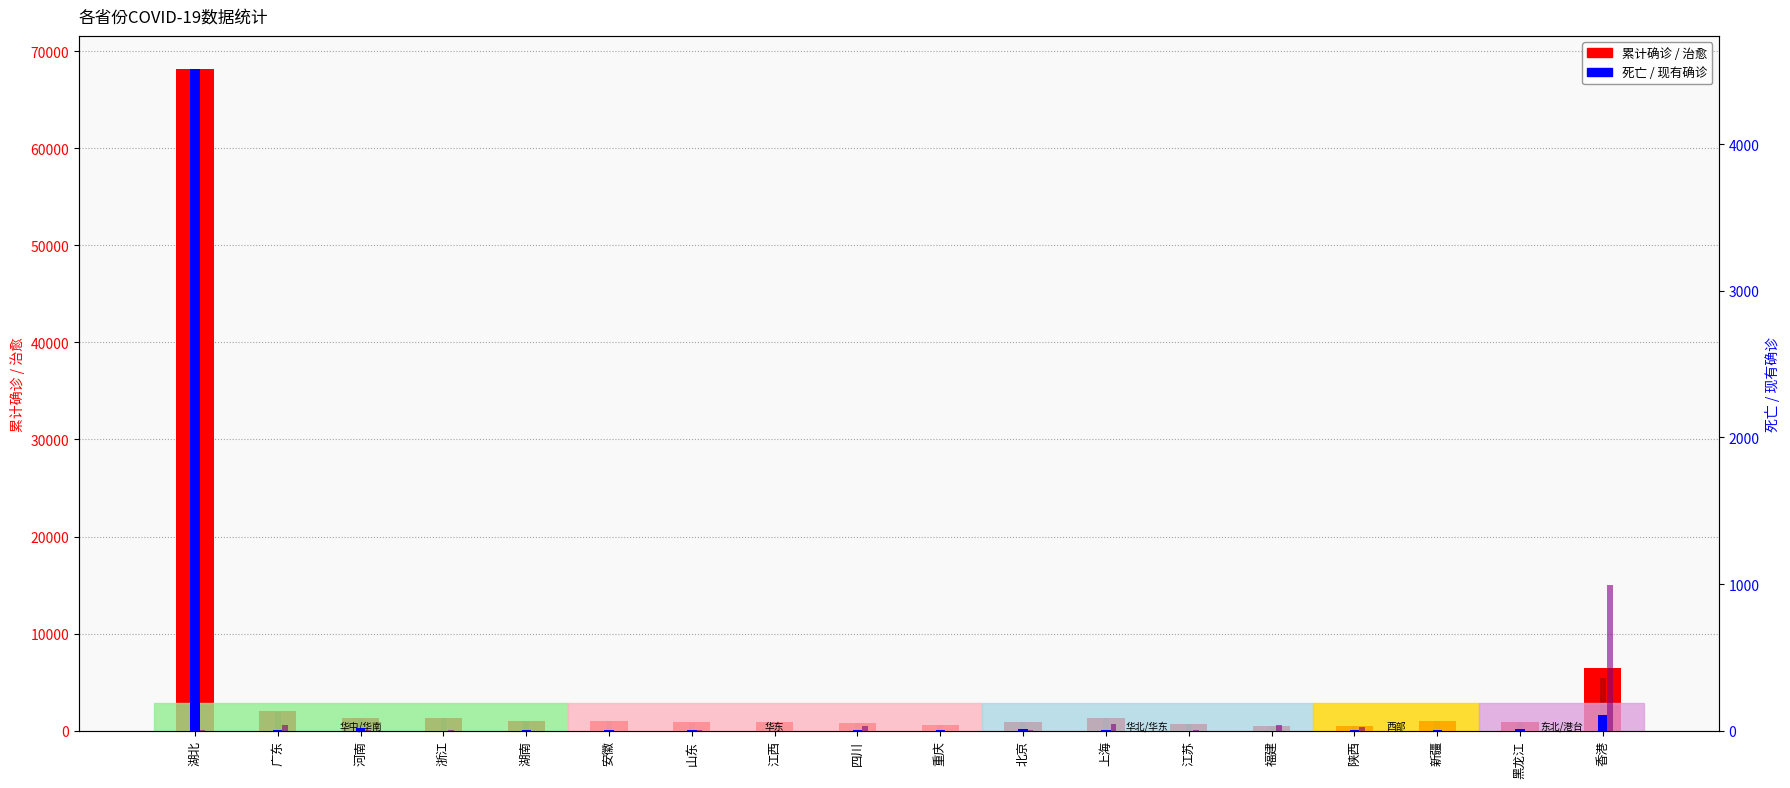

Is the value of 治愈 at 浙江 greater than the value of 现有确诊 at 新疆?

Yes